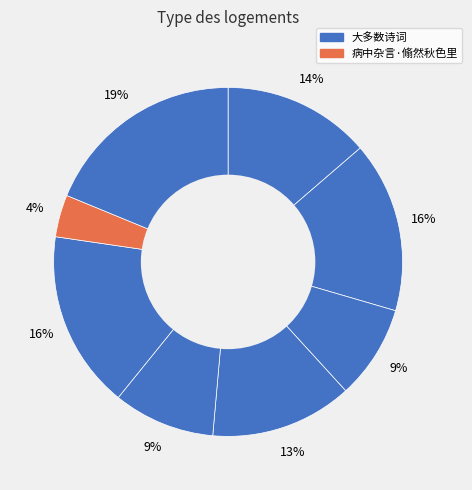

How many segments does this pie chart have?

8